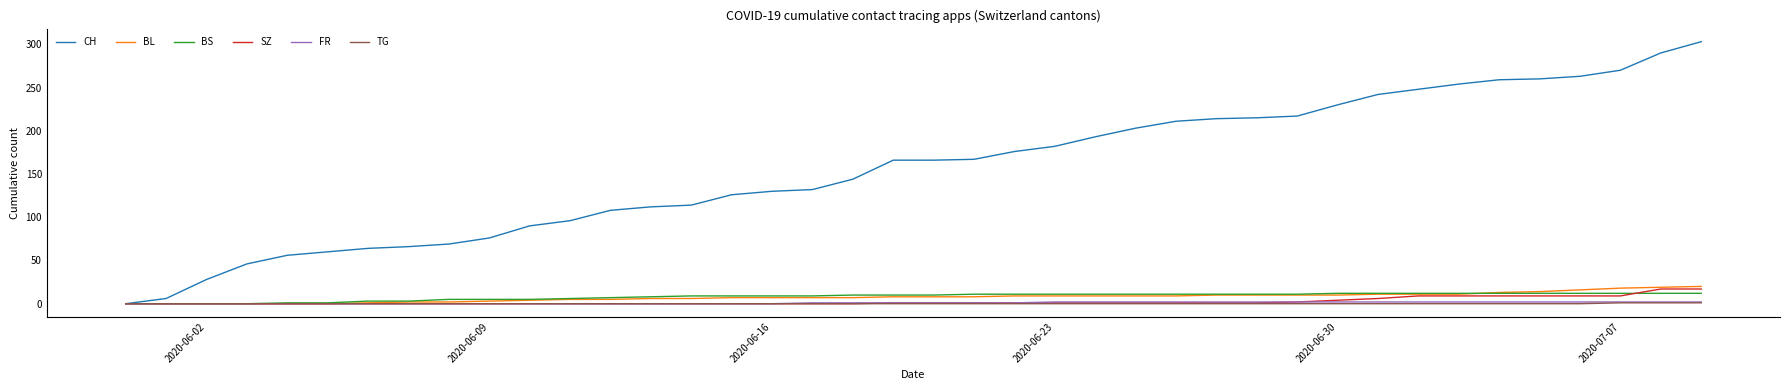

Which series has the largest total across all categories?

CH